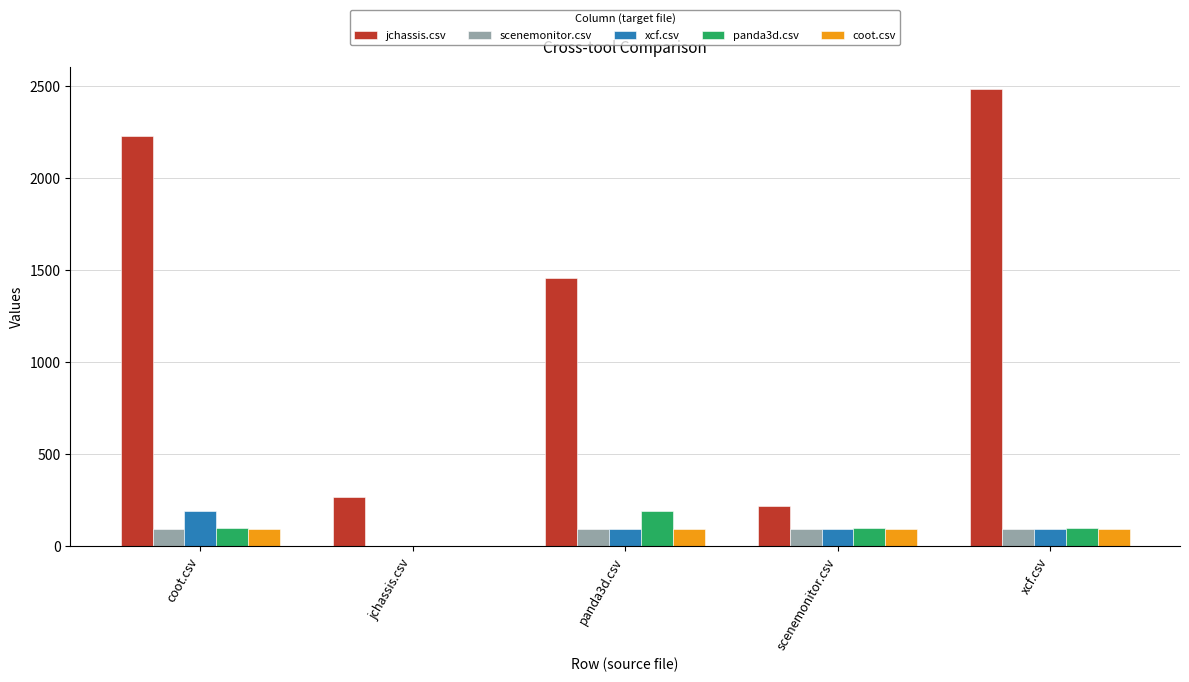

What is the sum of the scenemonitor.csv values at coot.csv and jchassis.csv?

94.5